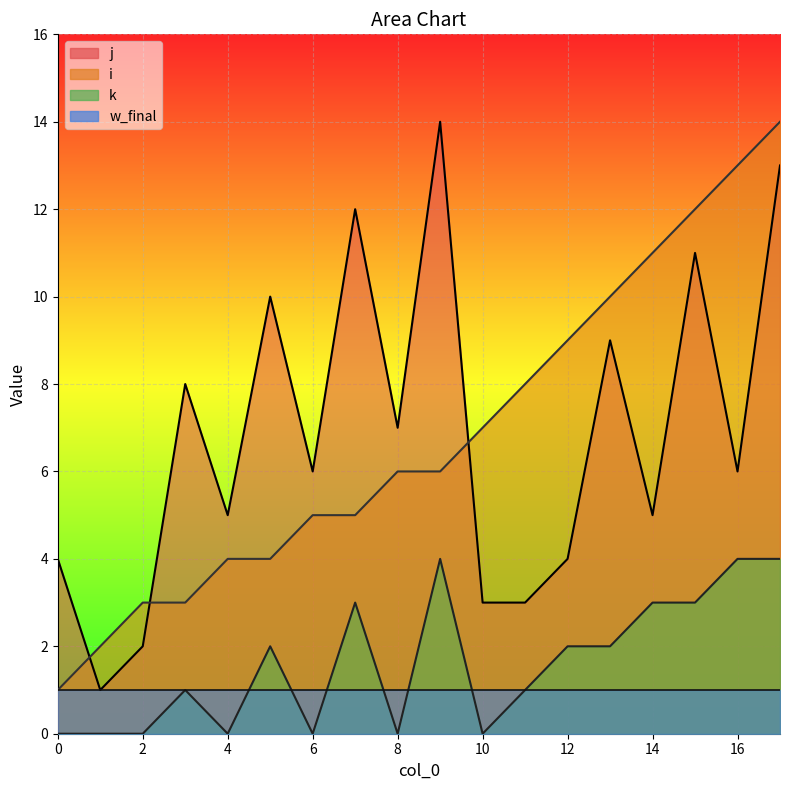

How many lines are shown in the chart?

4